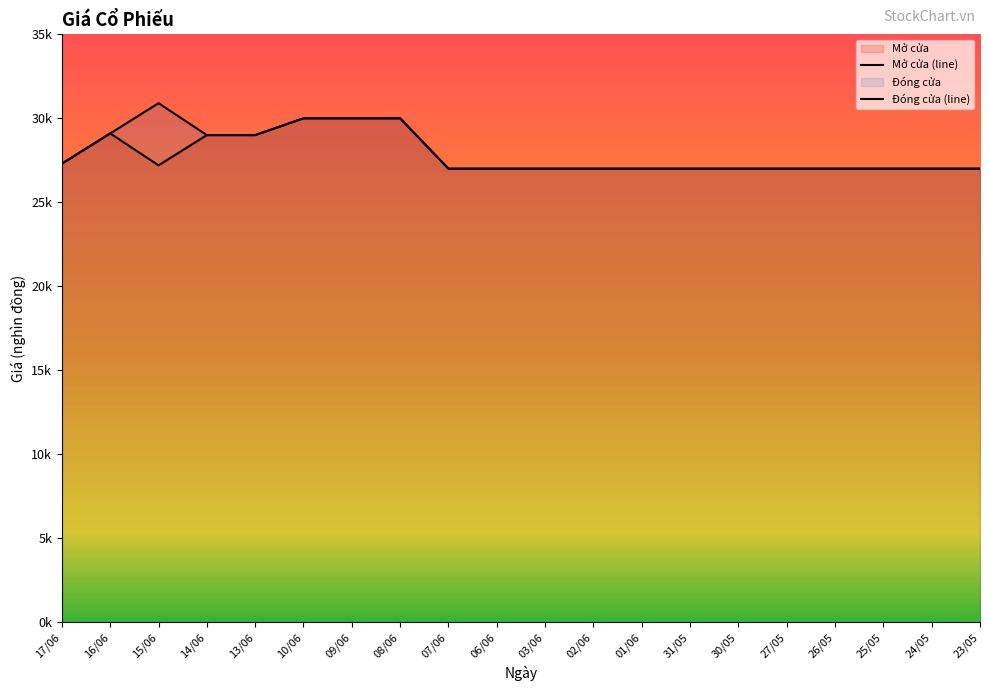

Where is the first local maximum for Đóng cửa?

15/06